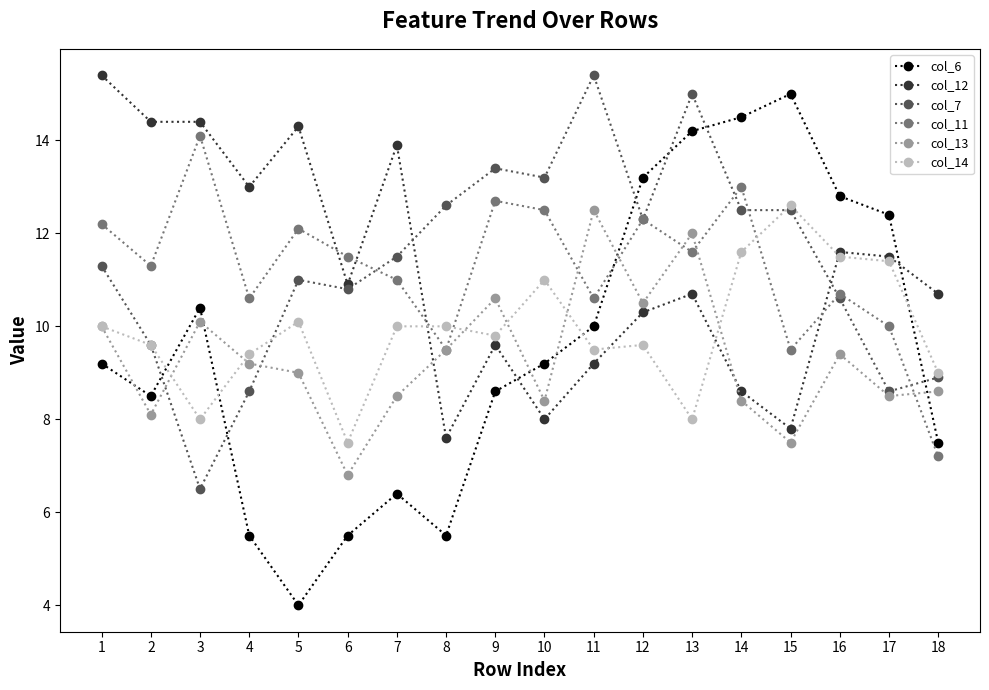

Where do col_12 and col_11 first cross each other?

5 and 6